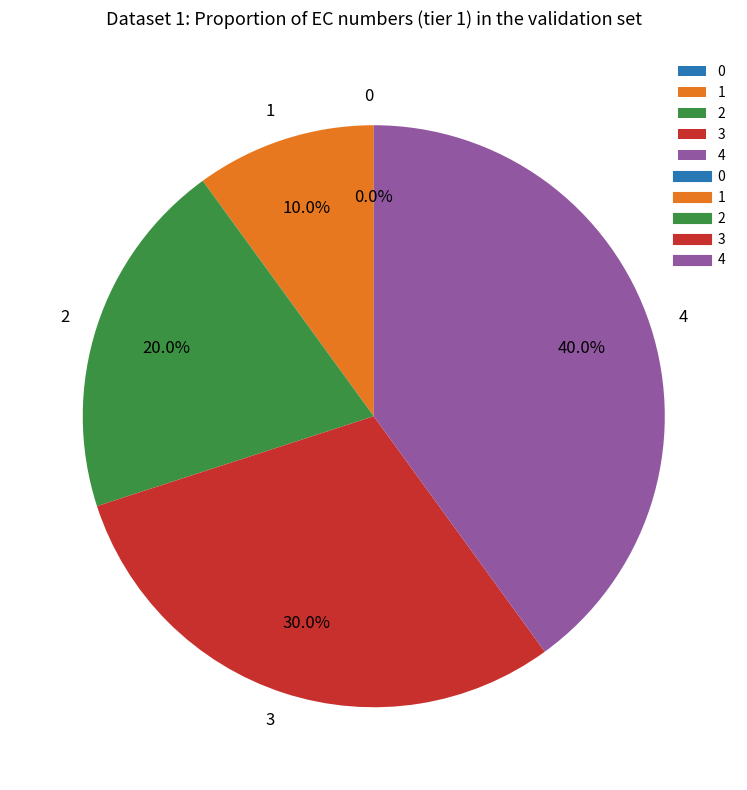

How many slices are in this pie chart?

5